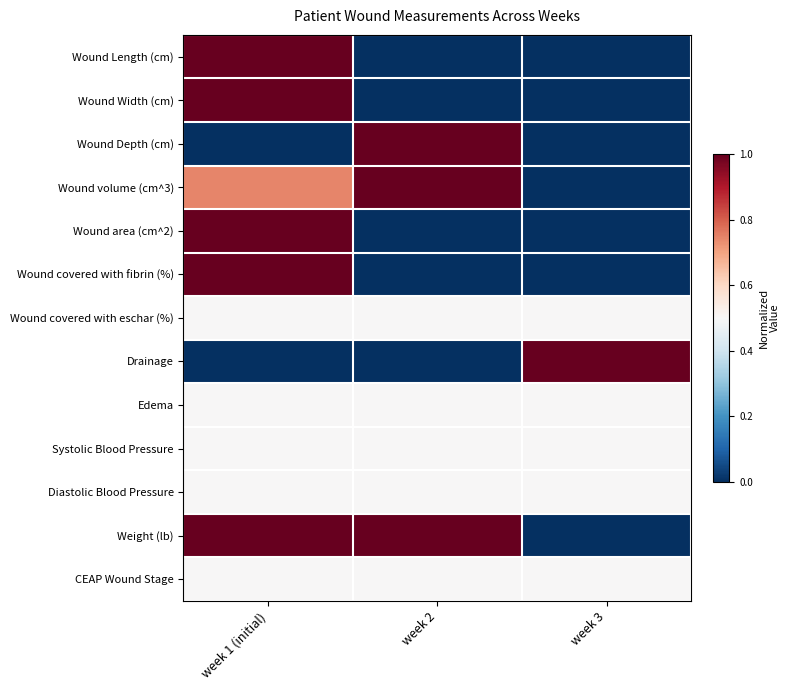

Which has a higher value, week 1 (initial) or week 3?

week 1 (initial)